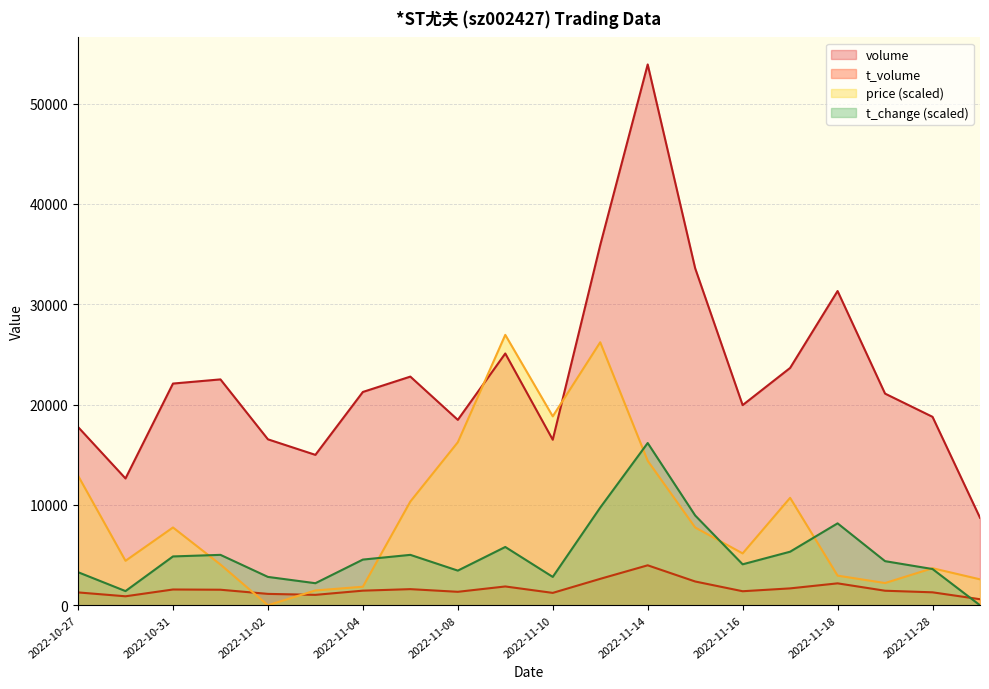

What is the value of the t_change point at the 9th from the left?

3453.5